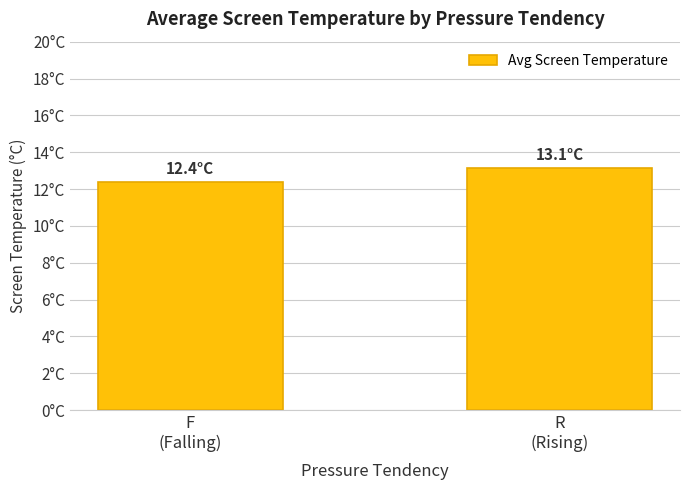

Which category has the lowest value across all series?

F
(Falling)